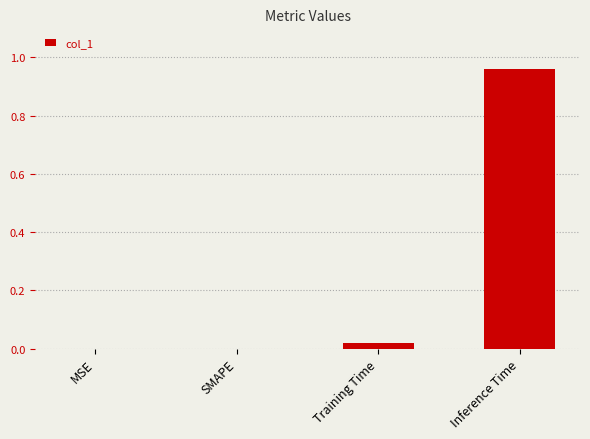

Is it true that the value at MSE is 0.0?

True